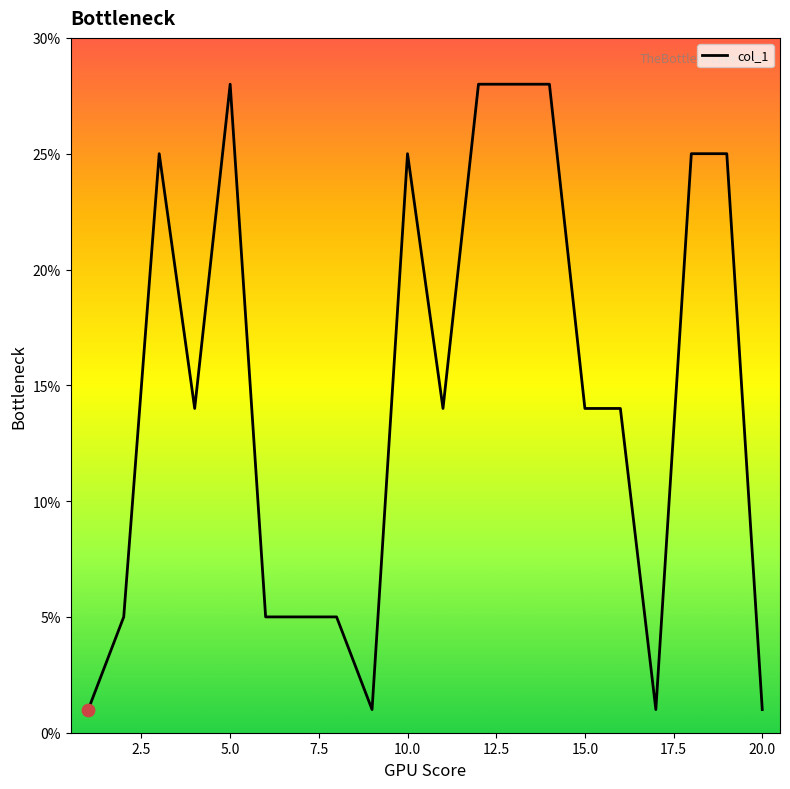

What is the difference between the maximum and minimum values?

27